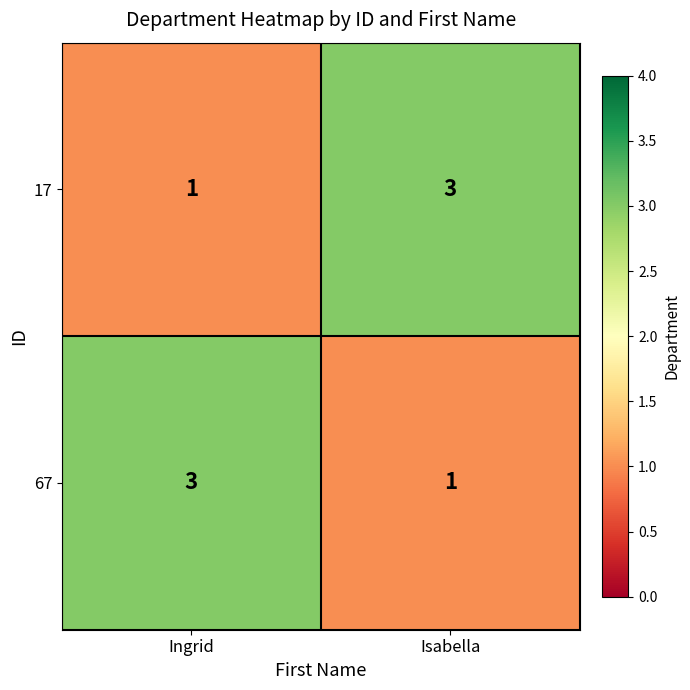

Reading left to right, what are all the values shown in this chart?

17: 1	3
67: 3	1